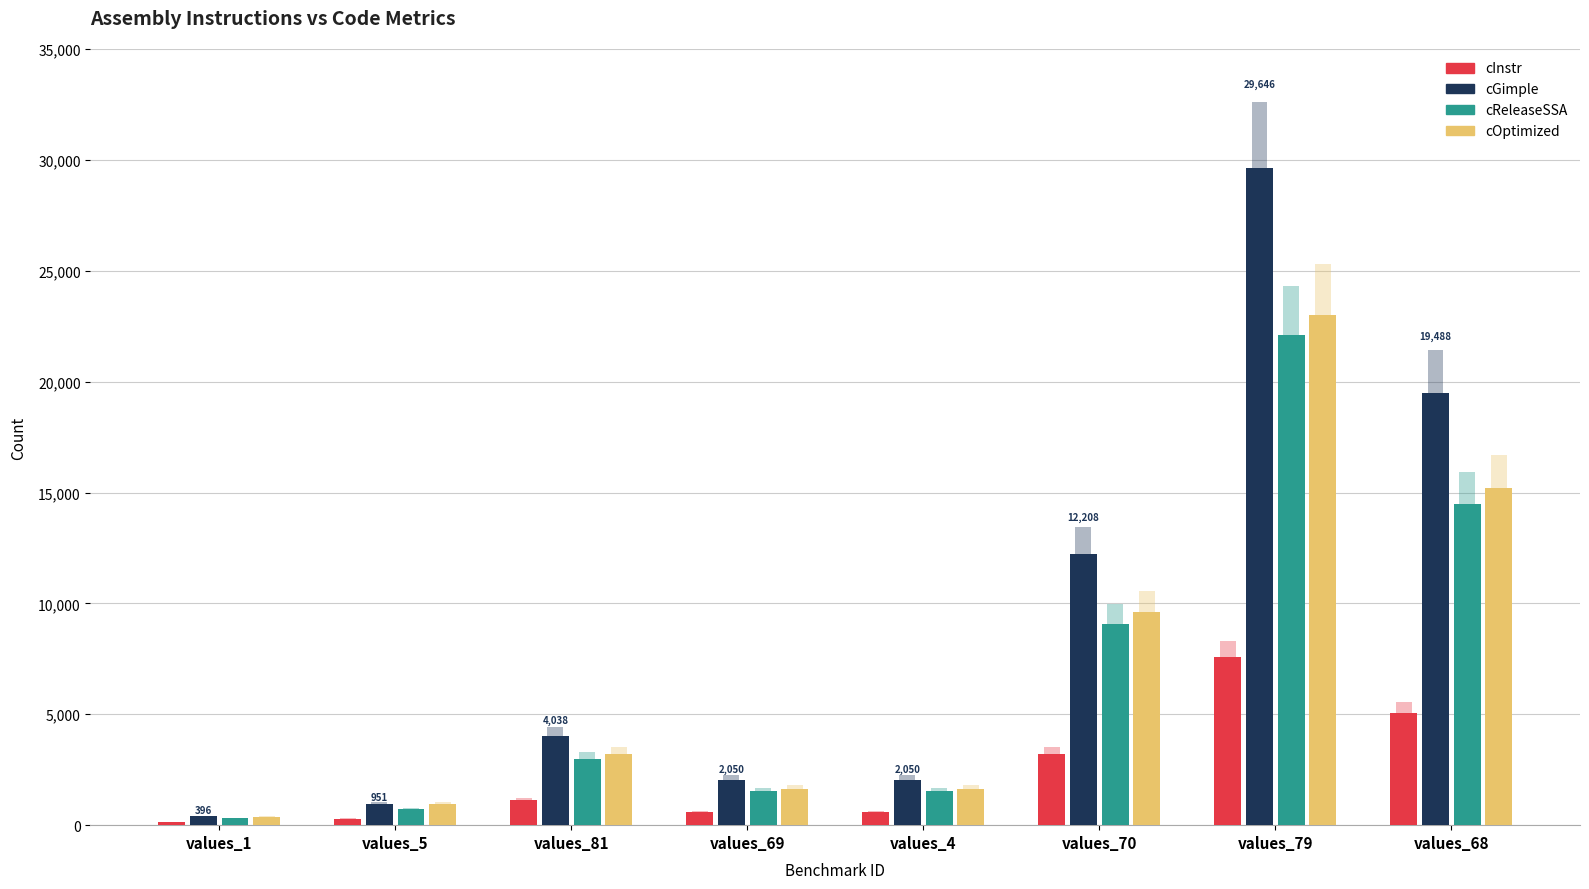

How many bars are there in each group?

4